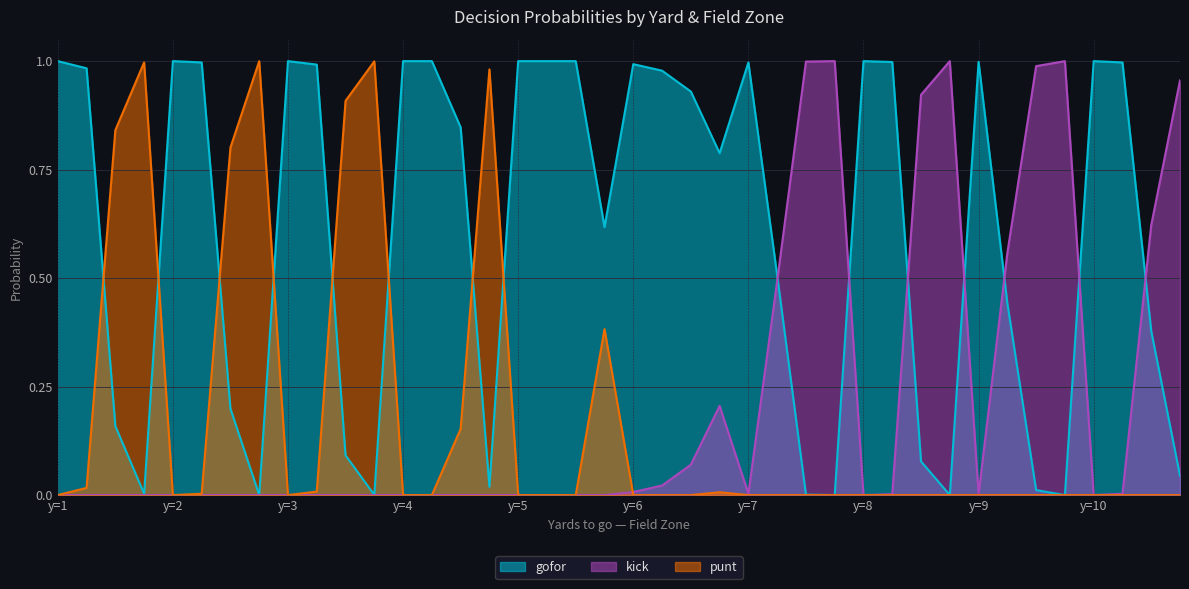

What is the value of the kick point at the 32nd from the left?

1.0